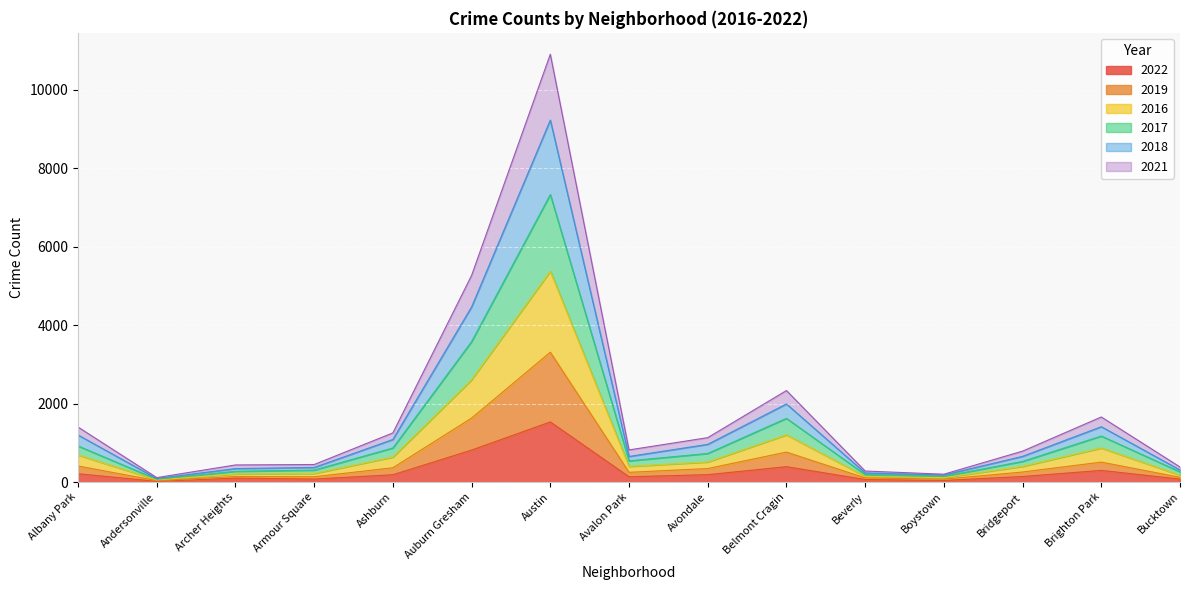

True or false: 2017 and 2018 intersect in this chart.

False